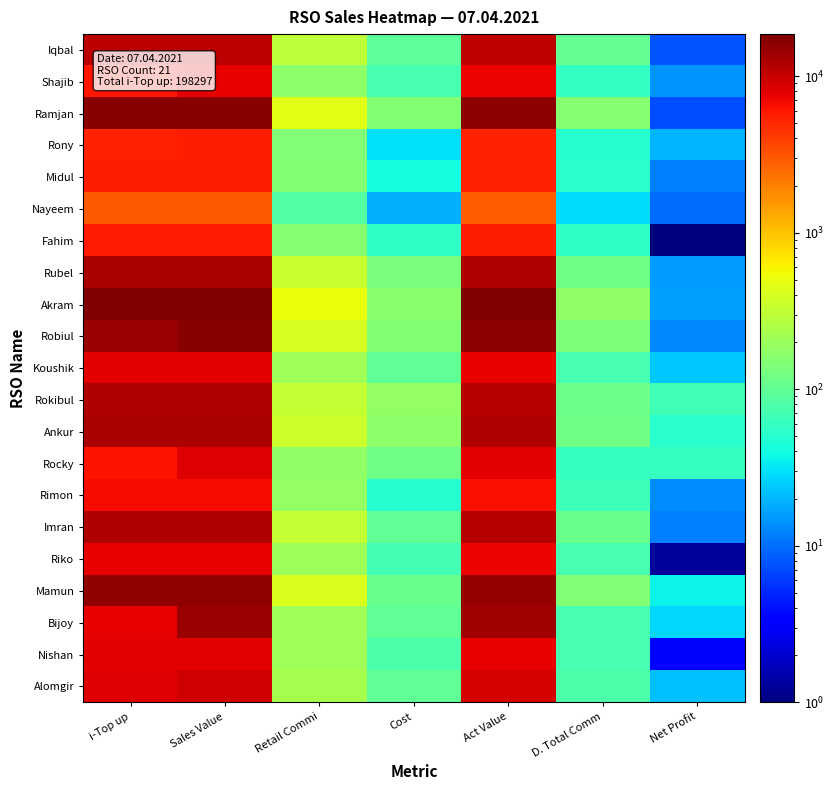

Which series has the largest total across all categories?

Akram